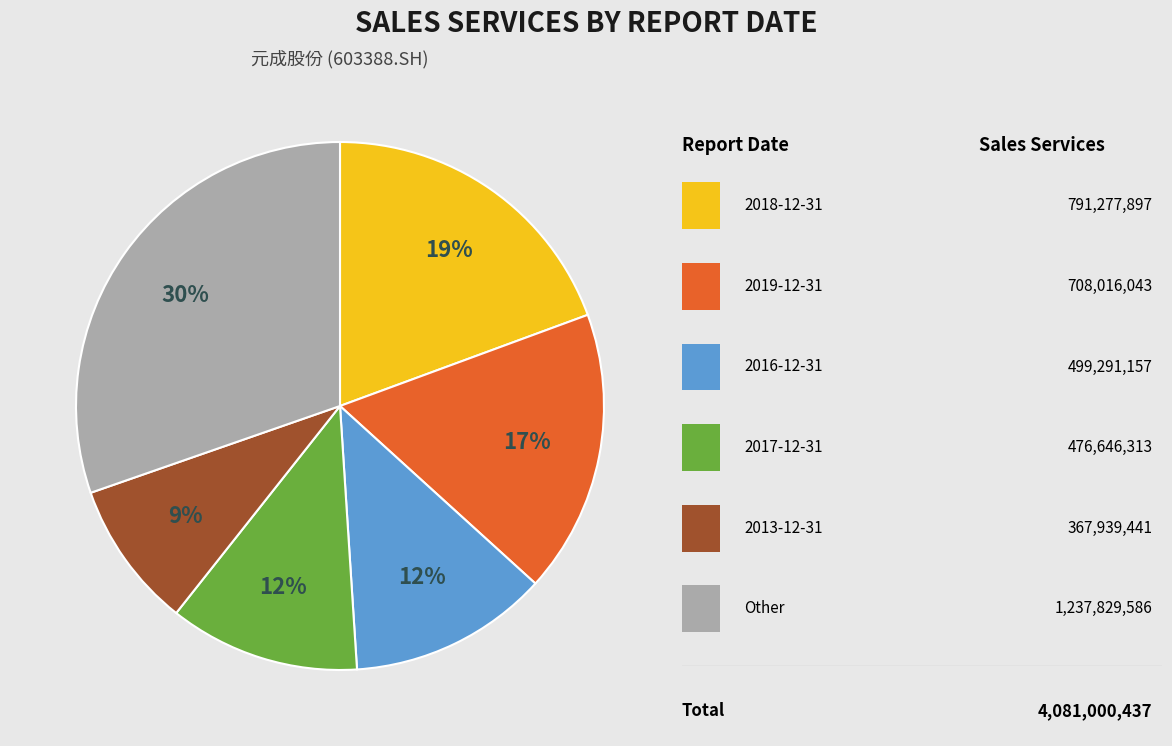

To the nearest percent, what is the average slice percentage?

17%